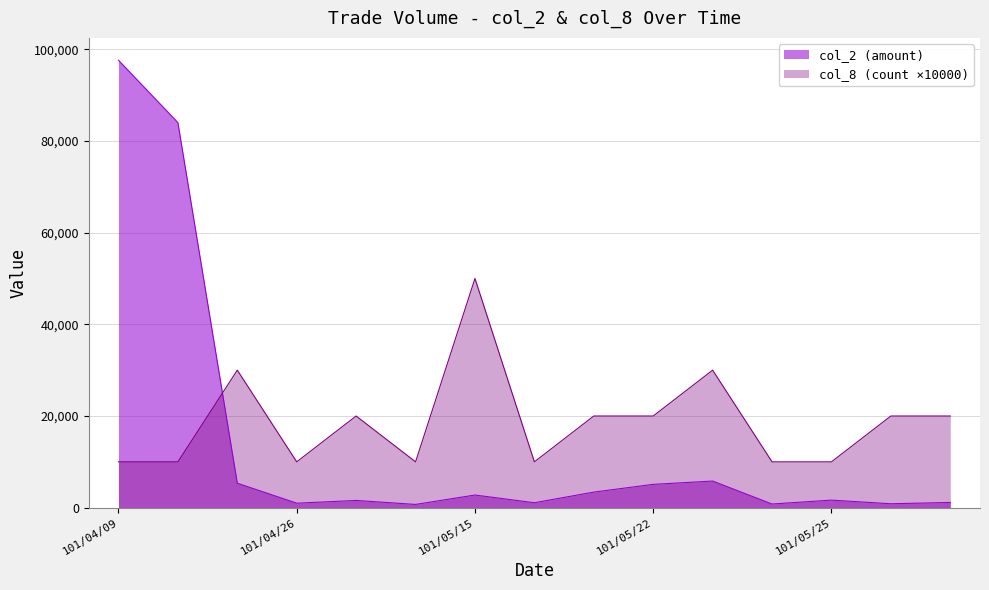

What is the difference between the col_2 values at 101/04/26 and 101/05/30?

160